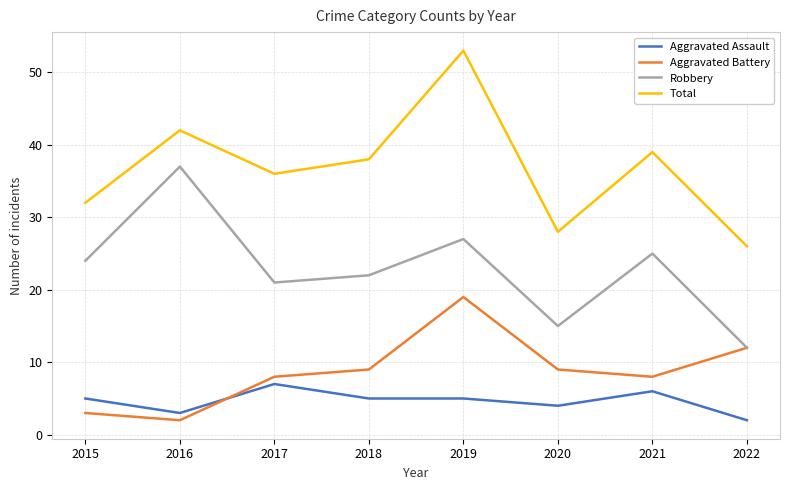

Read the Aggravated Battery value at 2017.

8